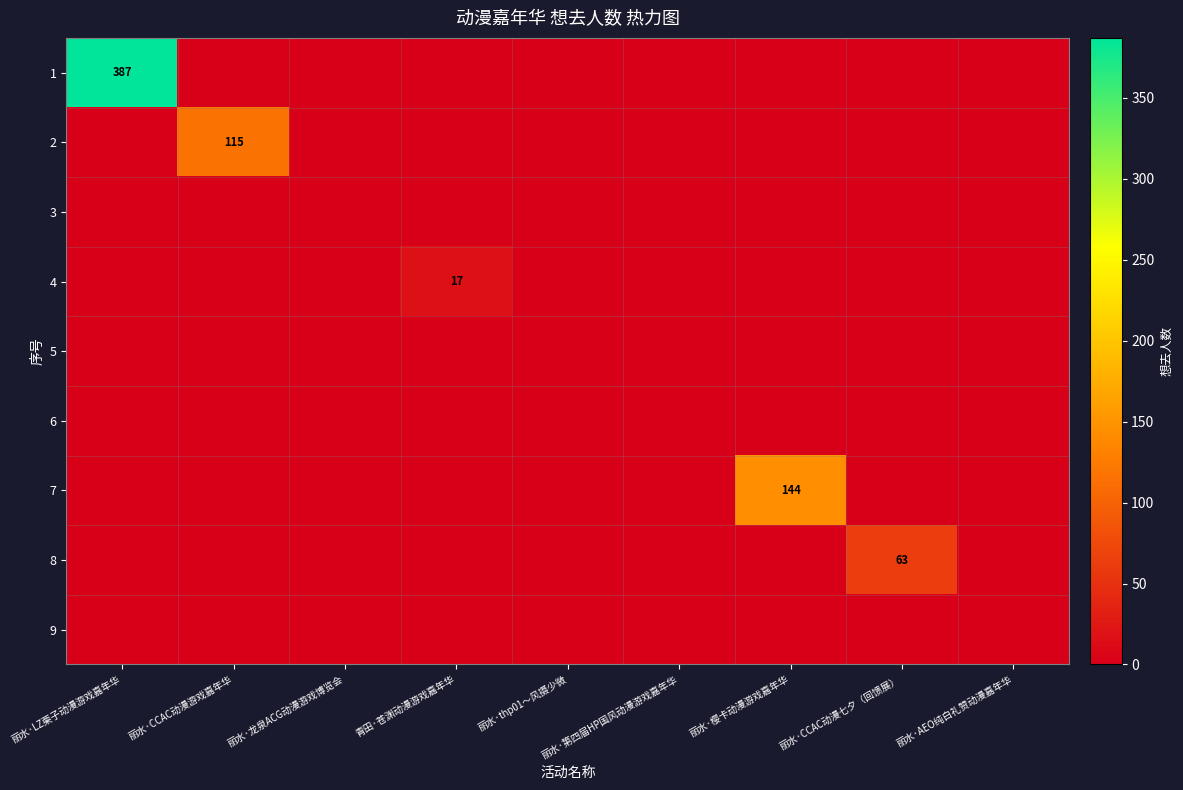

Is it true that 4 equals 17 at 青田·苍渊动漫游戏嘉年华?

True